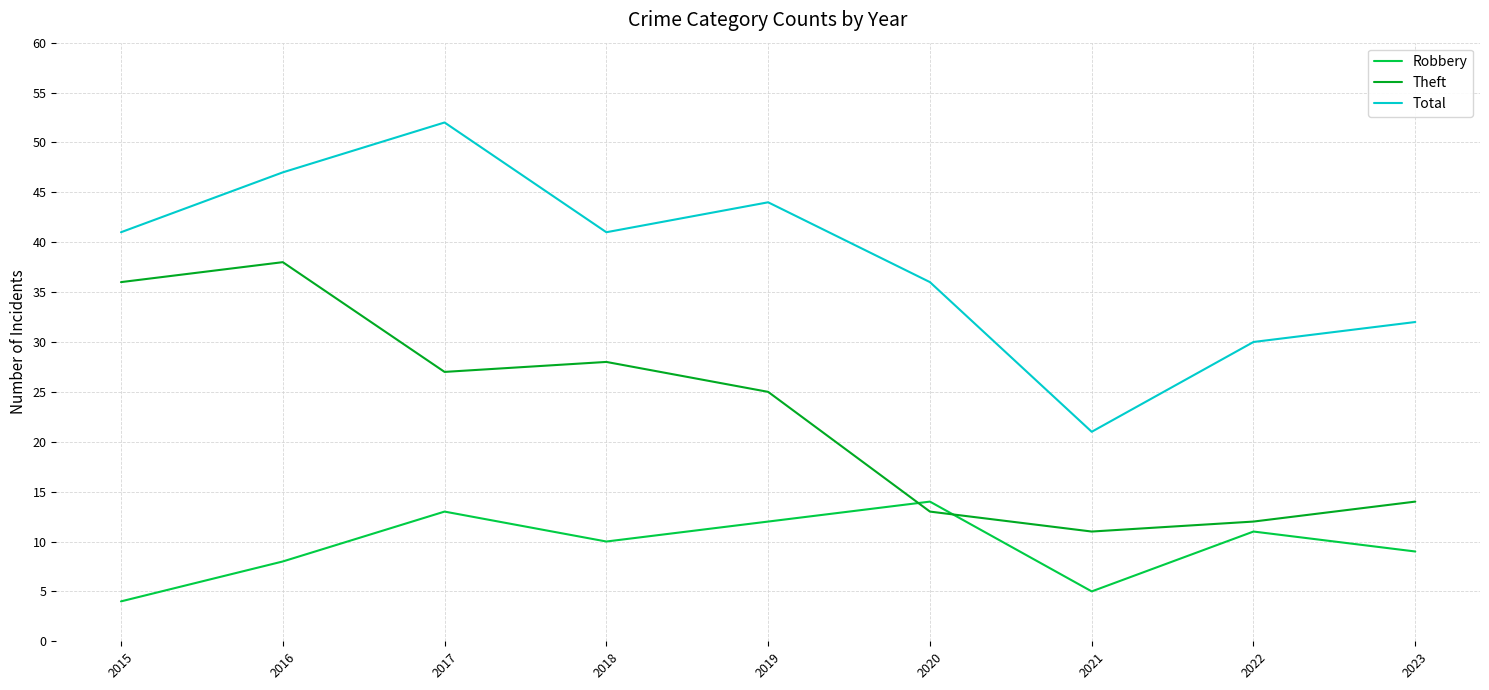

Which series has the largest total across all categories?

Total